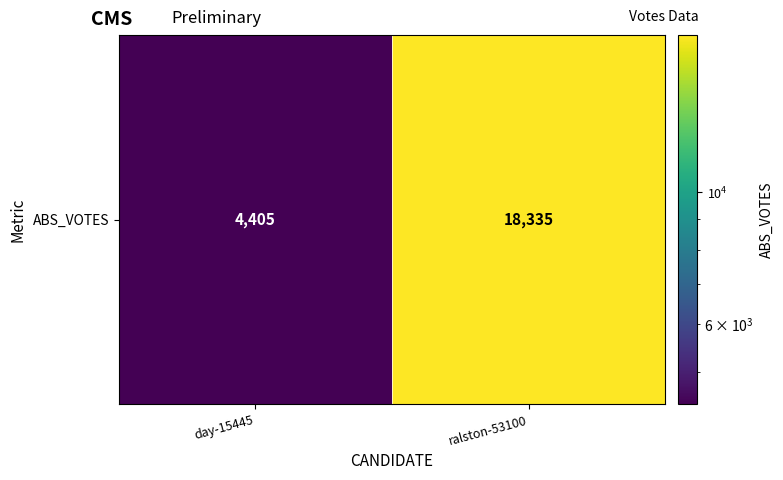

What is the sum of the values at ralston-53100 and day-15445?

22740